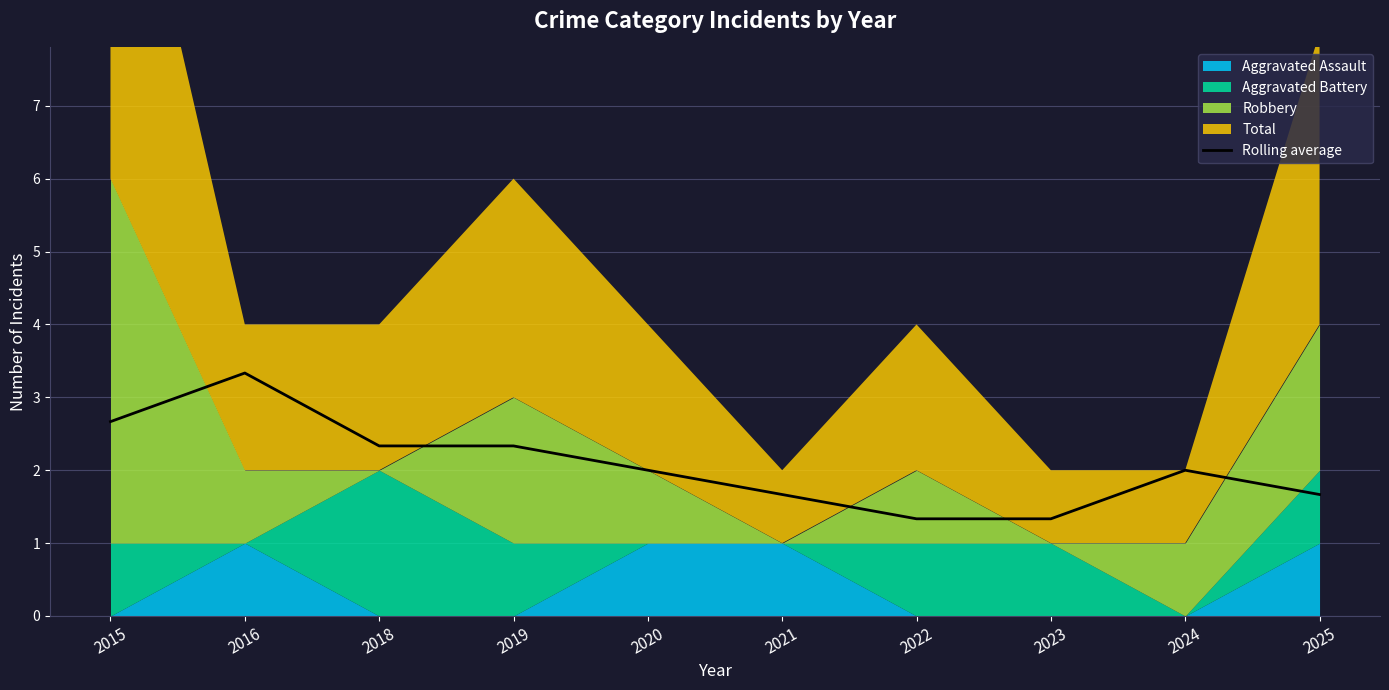

The value at 2024 is 0.7. True or false?

False